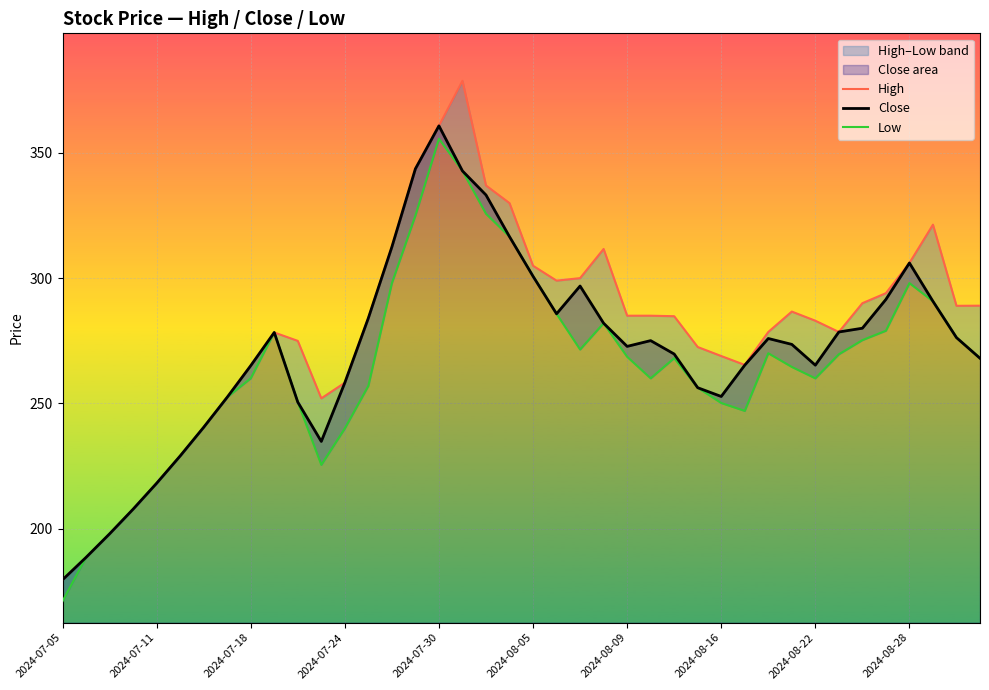

True or false: High and Close intersect in this chart.

False